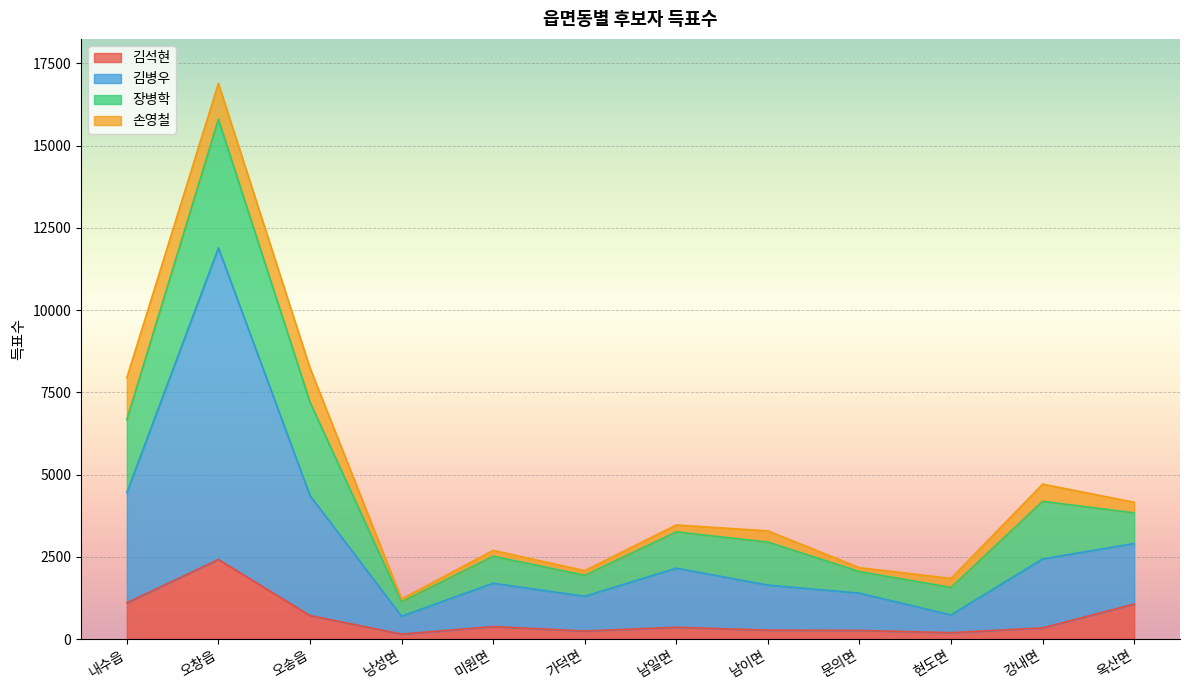

In 김병우, how many points are lower than both neighbors (excluding endpoints)?

3